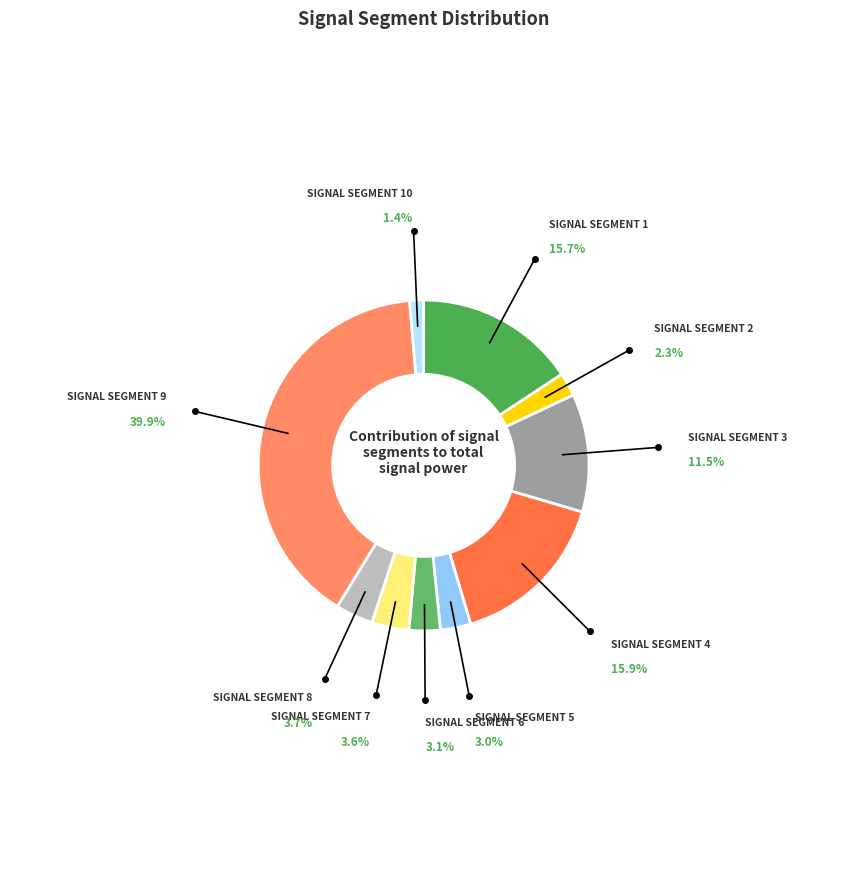

Is there a majority slice in this chart?

No